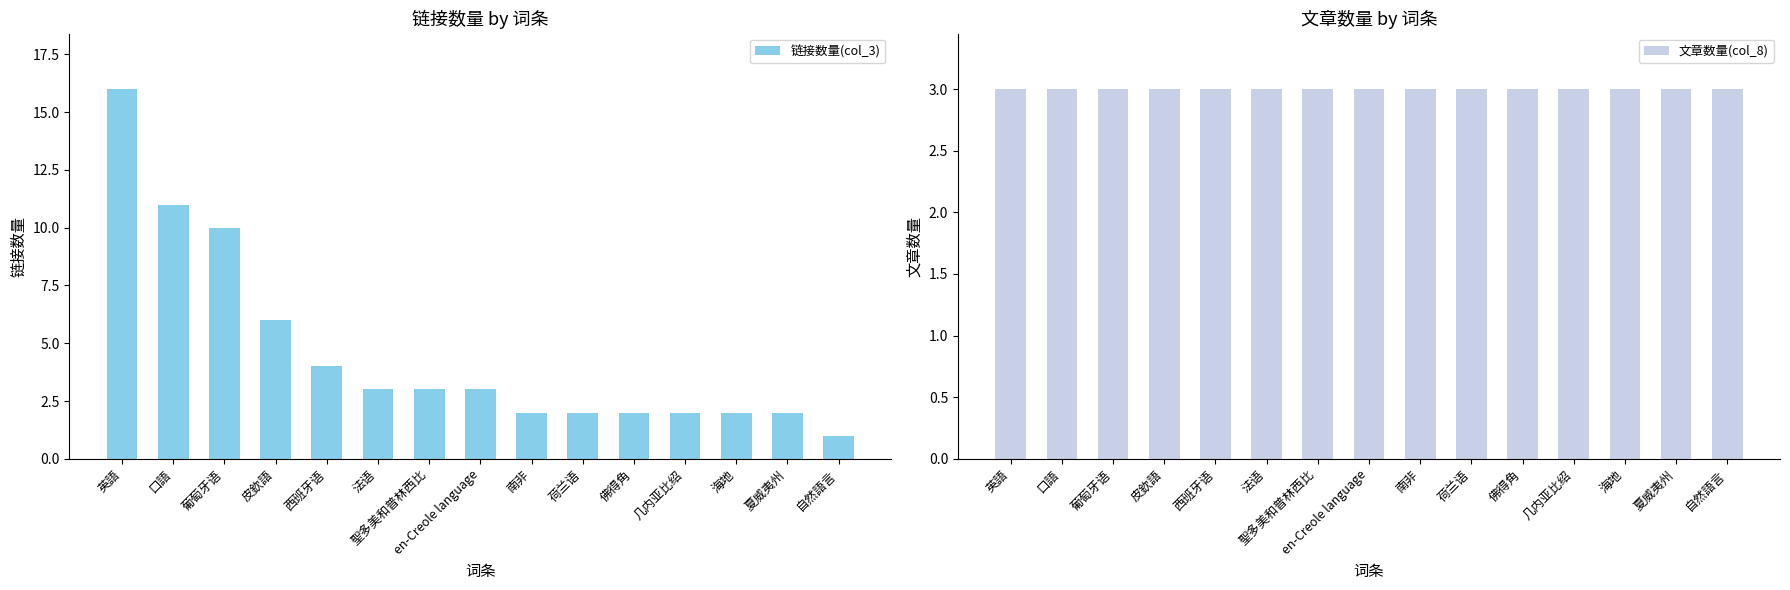

What is the value of the 链接数量(col_3) bar at the 10th from the left?

2